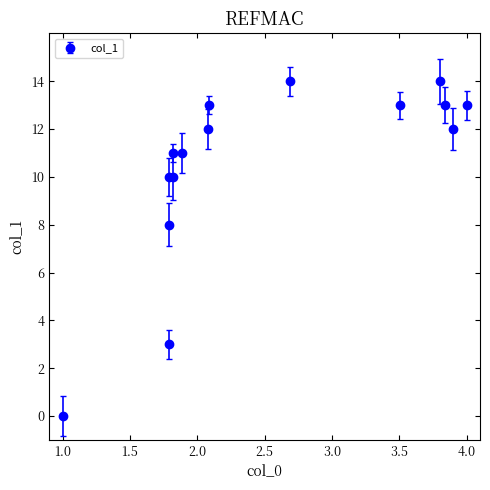

How many interior local peaks (higher than both neighbors) does the data have?

3